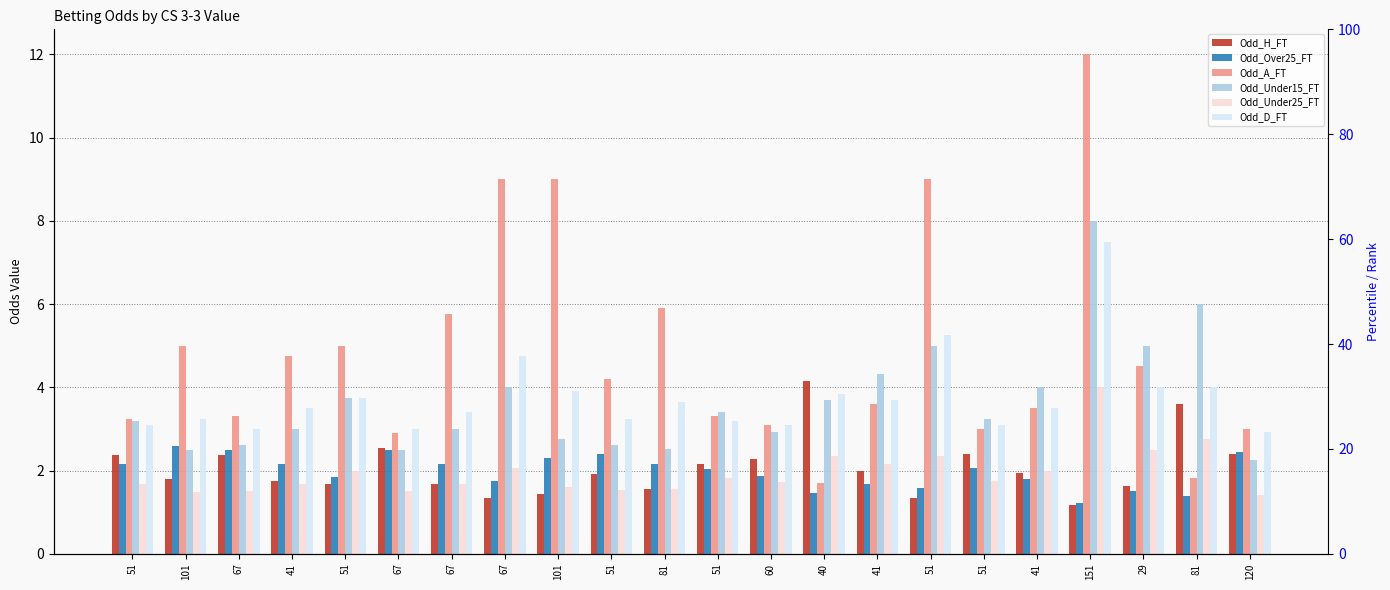

List the labels in order of Odd_H_FT value, smallest first.

151, 67, 51, 101, 81, 29, 51, 67, 41, 101, 51, 41, 41, 51, 60, 51, 67, 51, 120, 67, 81, 40